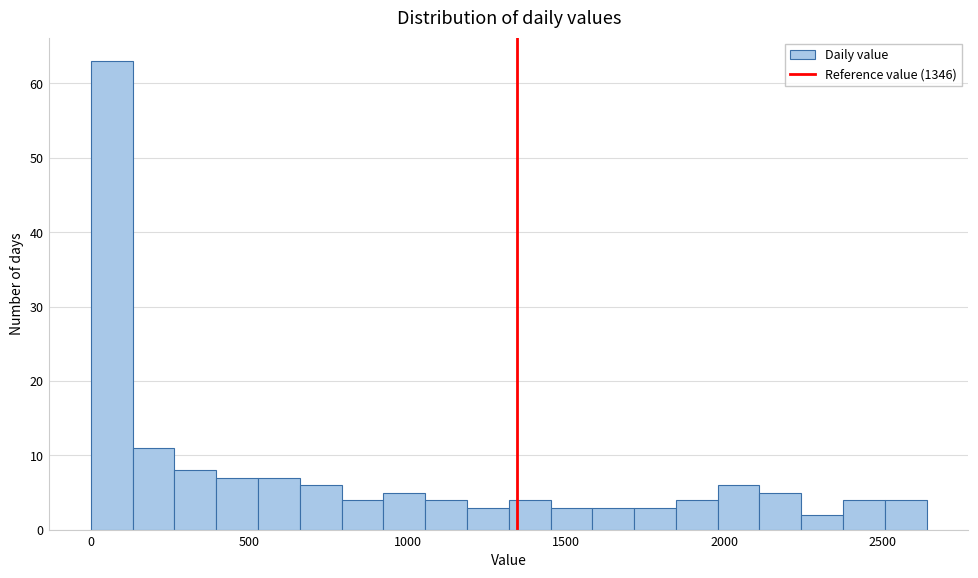

Around what value on the x-axis is the tallest bar? Give the approximate position of its centre, as read against the axis.

50